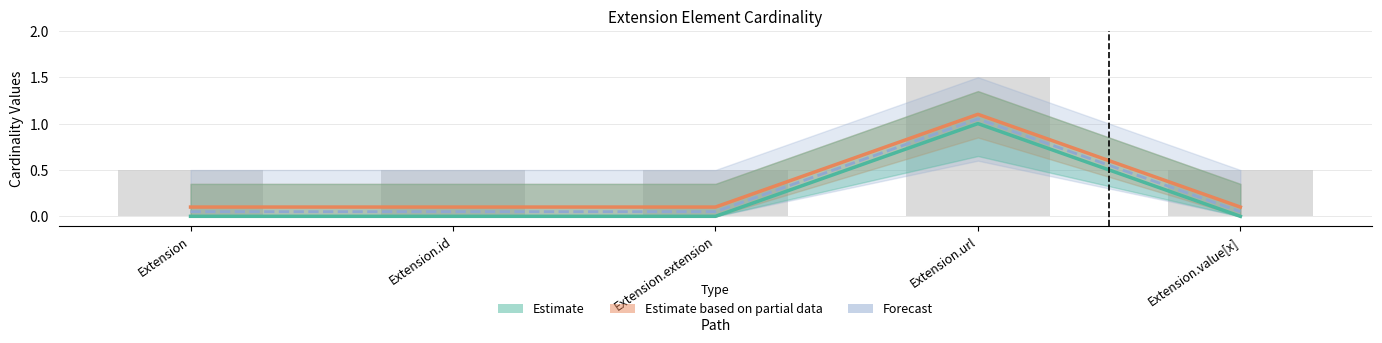

What is the difference between the highest and lowest values at Extension?

0.1